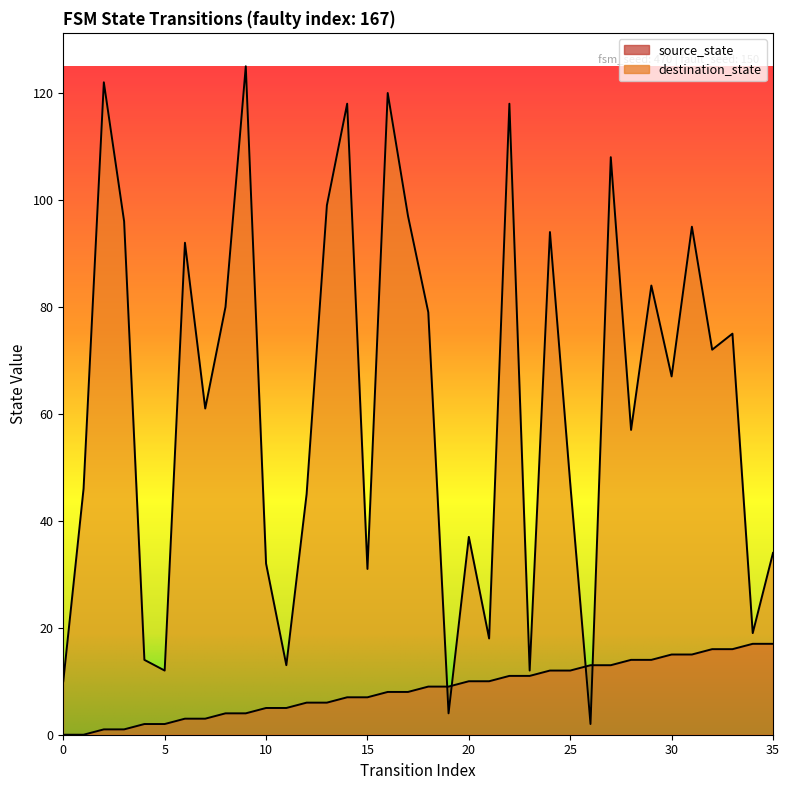

What is the difference between the destination_state values at 16 and 24?

26